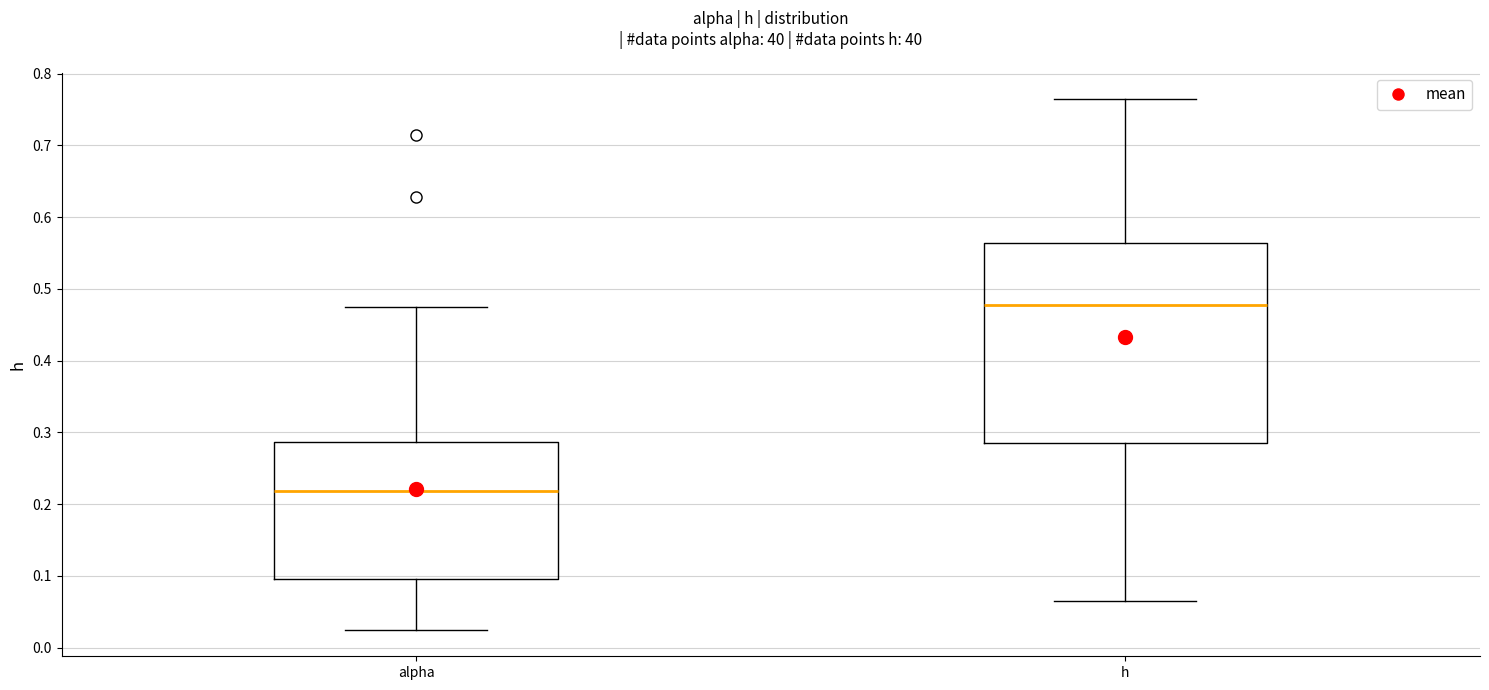

Comparing the boxes themselves (not the whiskers), which one is the tallest?

h